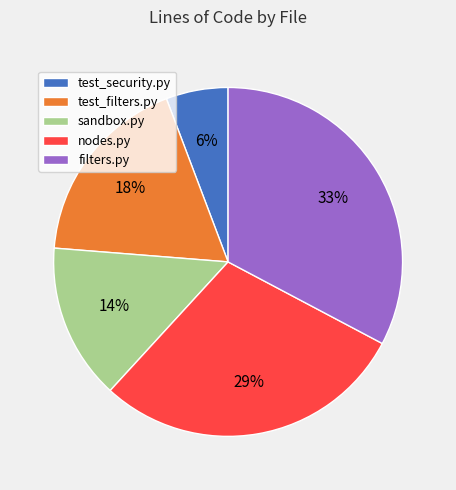

To the nearest percent, what is the average slice percentage?

20%